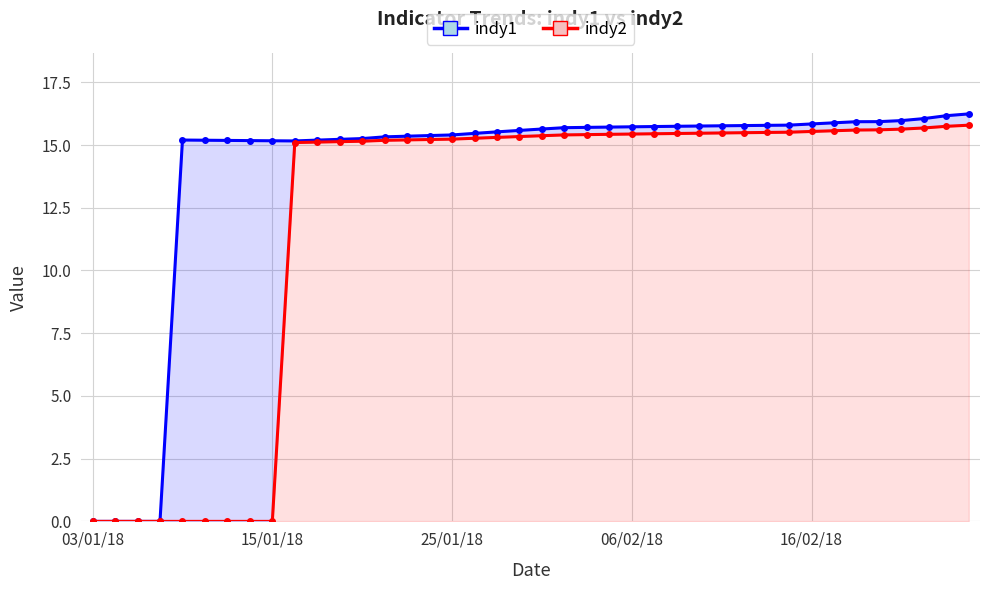

How many lines are shown in the chart?

2